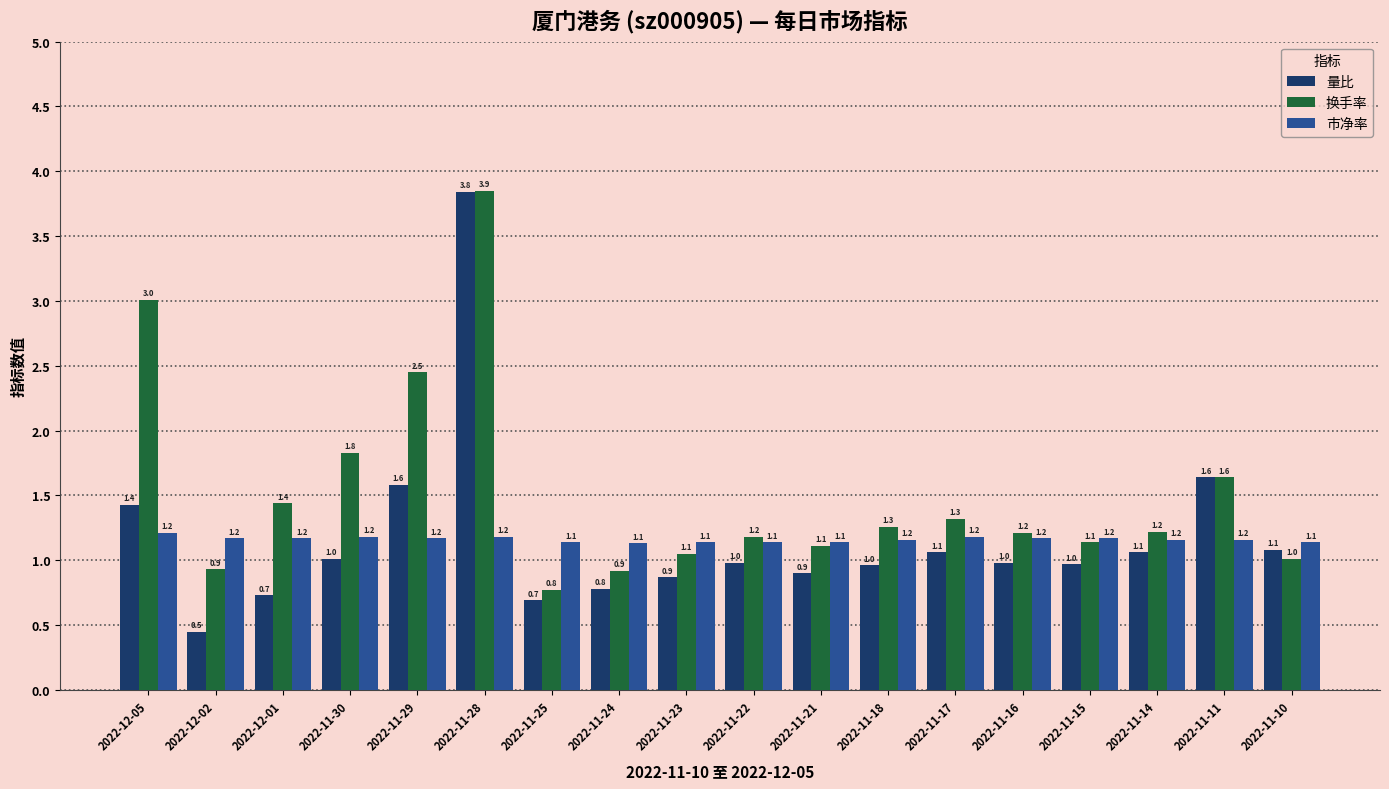

True or false: 市净率 has a value of 1.2 at 2022-11-14.

True